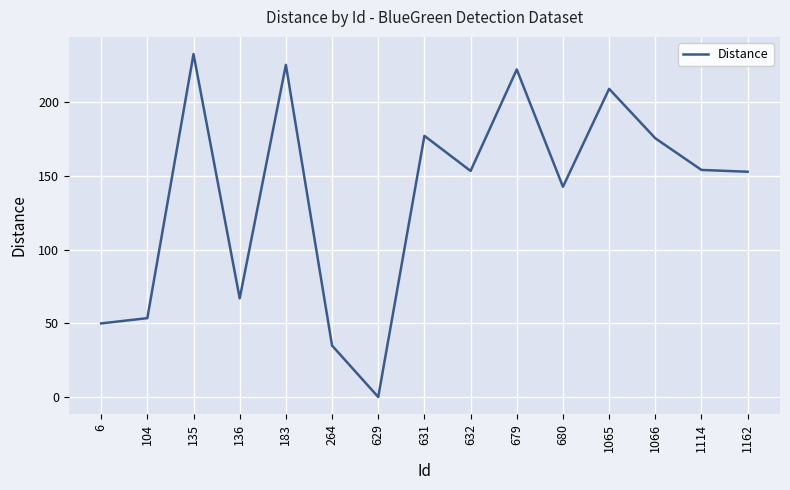

Between 264 and 631, which is larger?

631